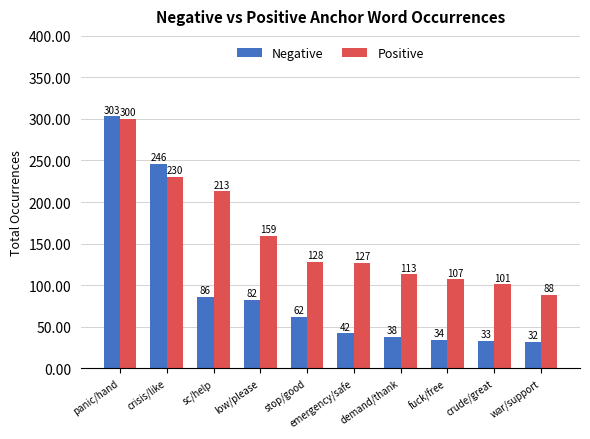

How many groups of bars are there?

10